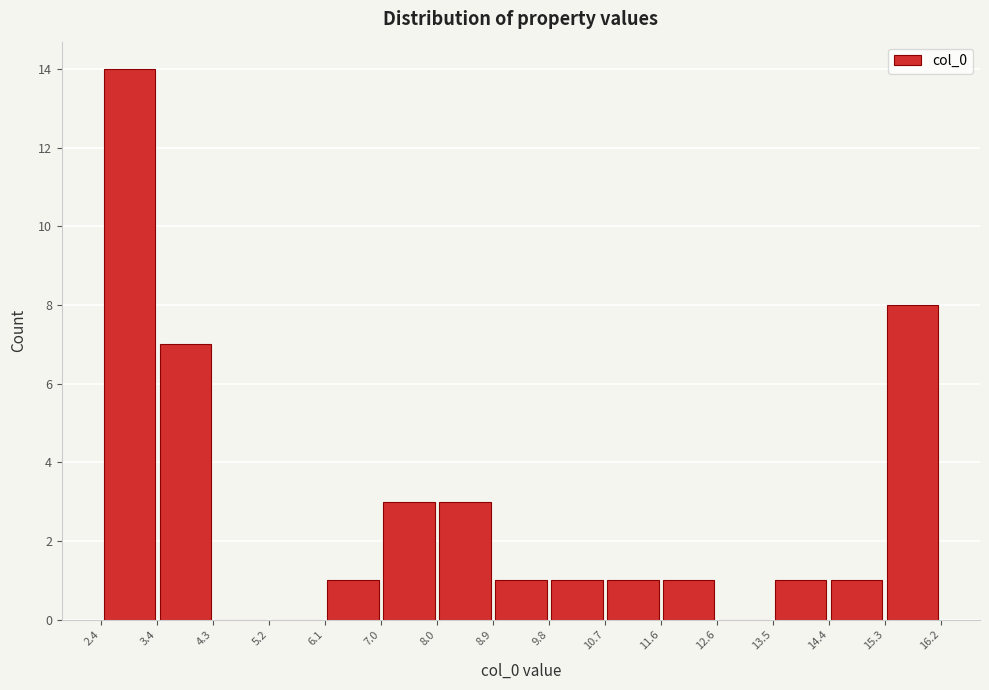

Which range on the x-axis has the tallest bar?

2.4 to 3.4